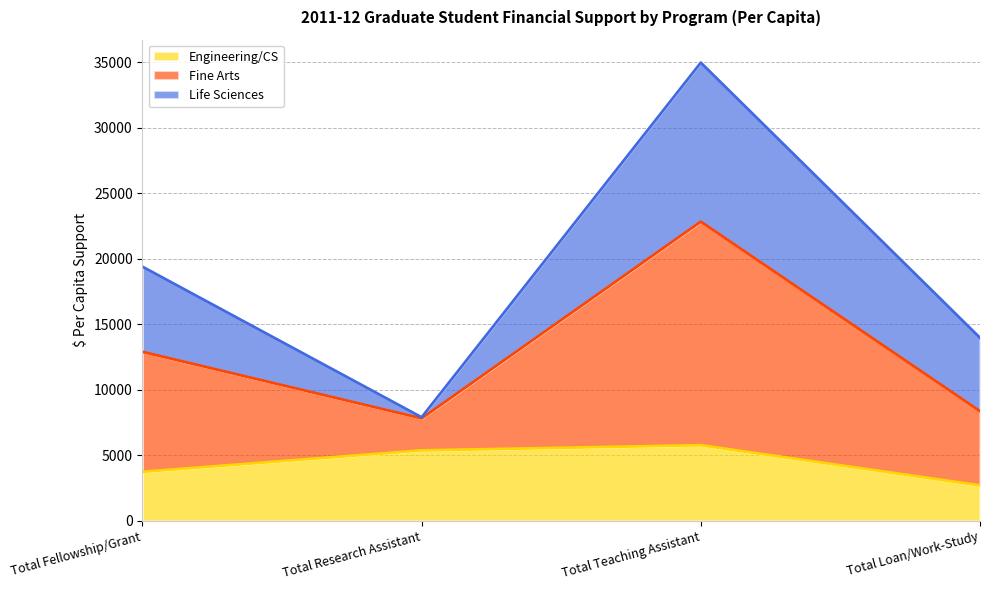

At which category is the sum across all series the highest?

Total Teaching Assistant